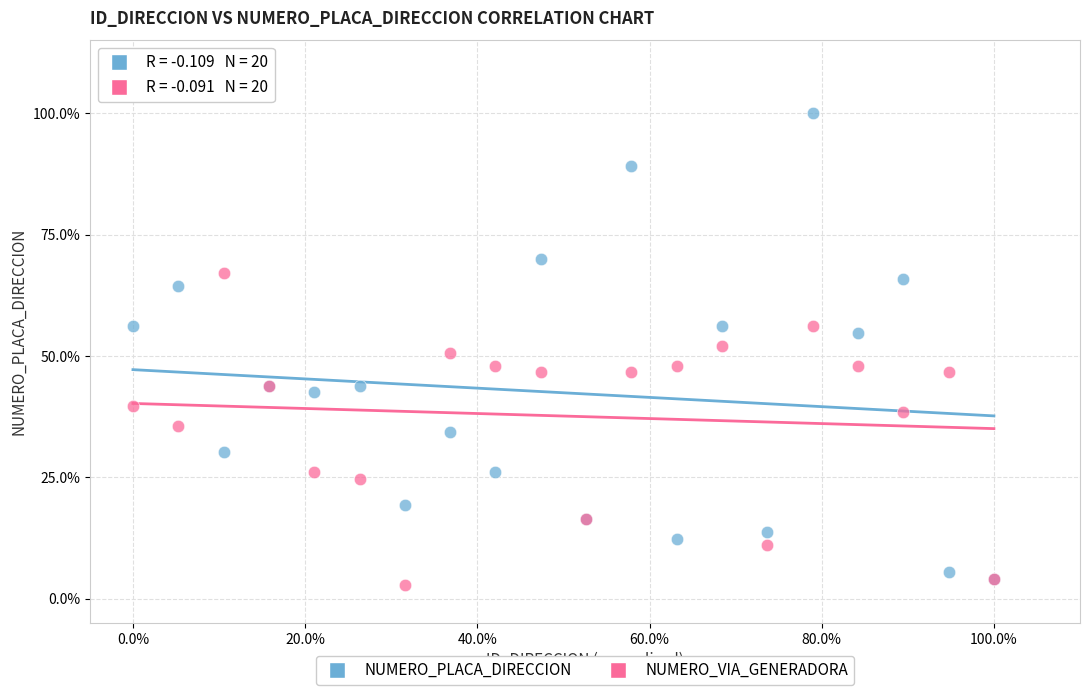

What are all the series names shown in the legend?

NUMERO_PLACA_DIRECCION, NUMERO_VIA_GENERADORA